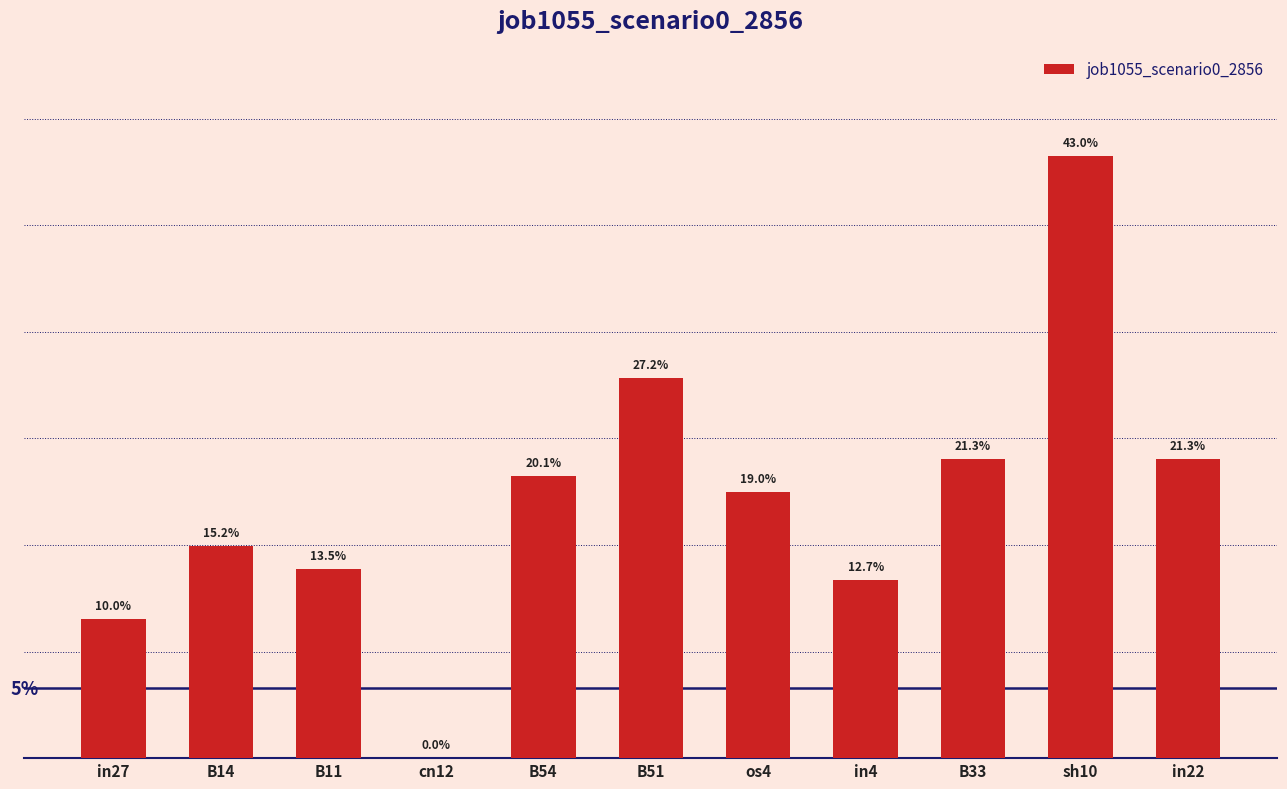

How many distinct data groups are displayed?

1